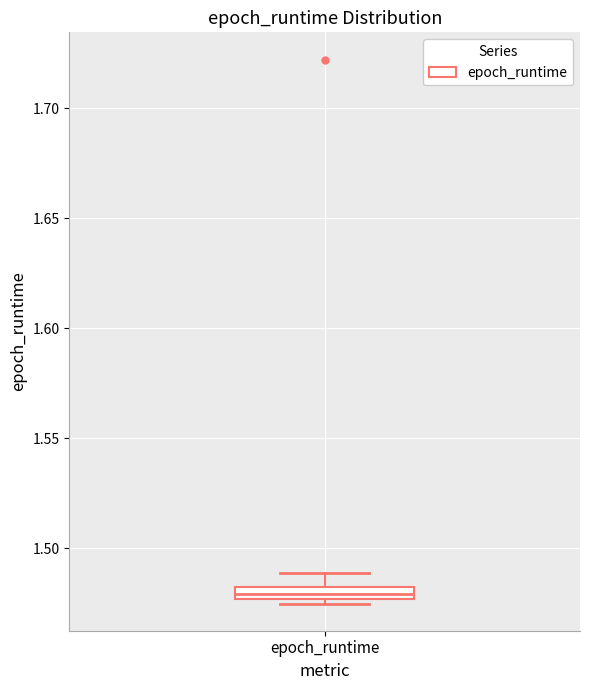

Where does the upper whisker of the box for epoch_runtime end on the y-axis? The values are not printed on the chart, so give them approximately, as read against the axis.

1.490